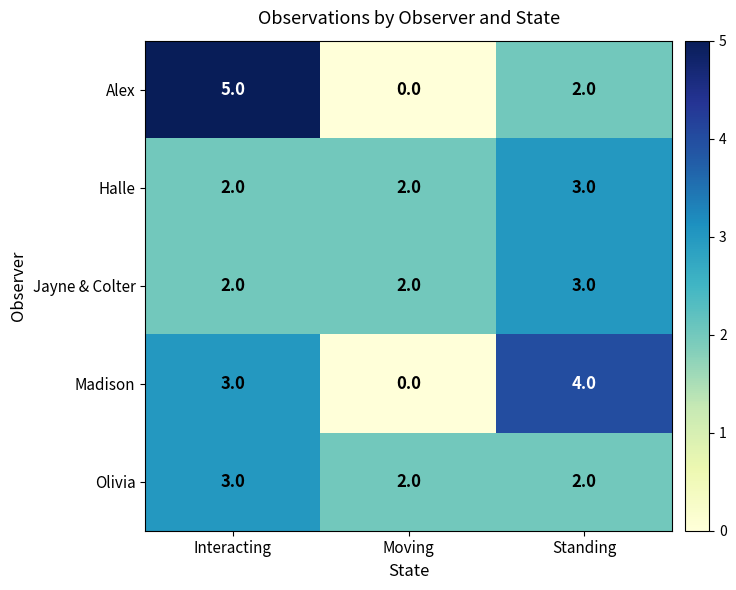

Count the Halle values in the range 2 to 3.

3